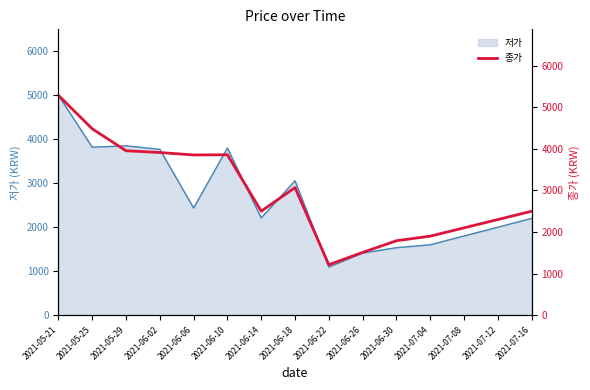

True or false: 저가 line and 종가 intersect in this chart.

False